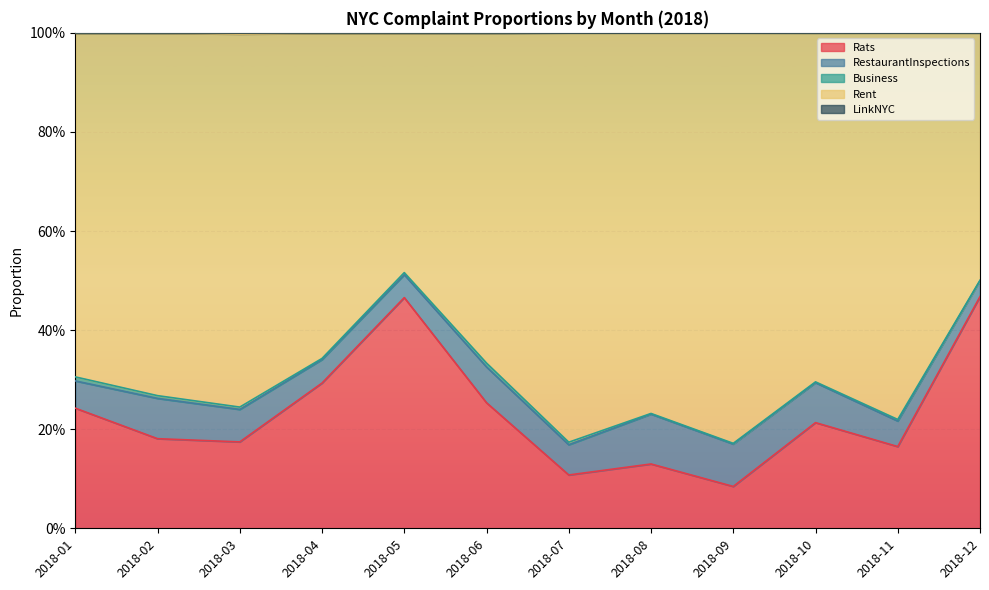

What is the minimum value for LinkNYC?

1.0